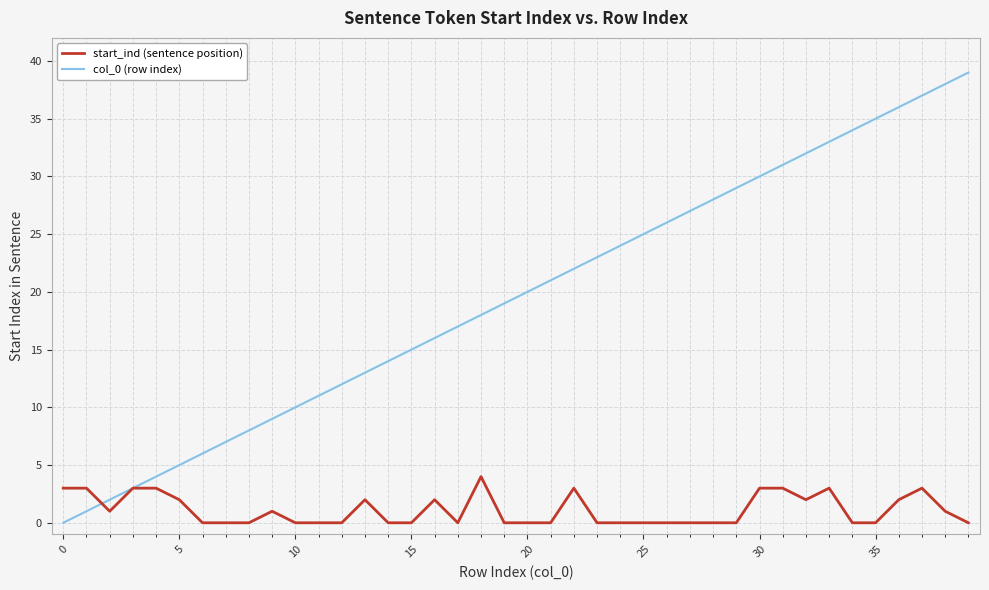

Which series has the largest range (max minus min)?

col_0 (row index)